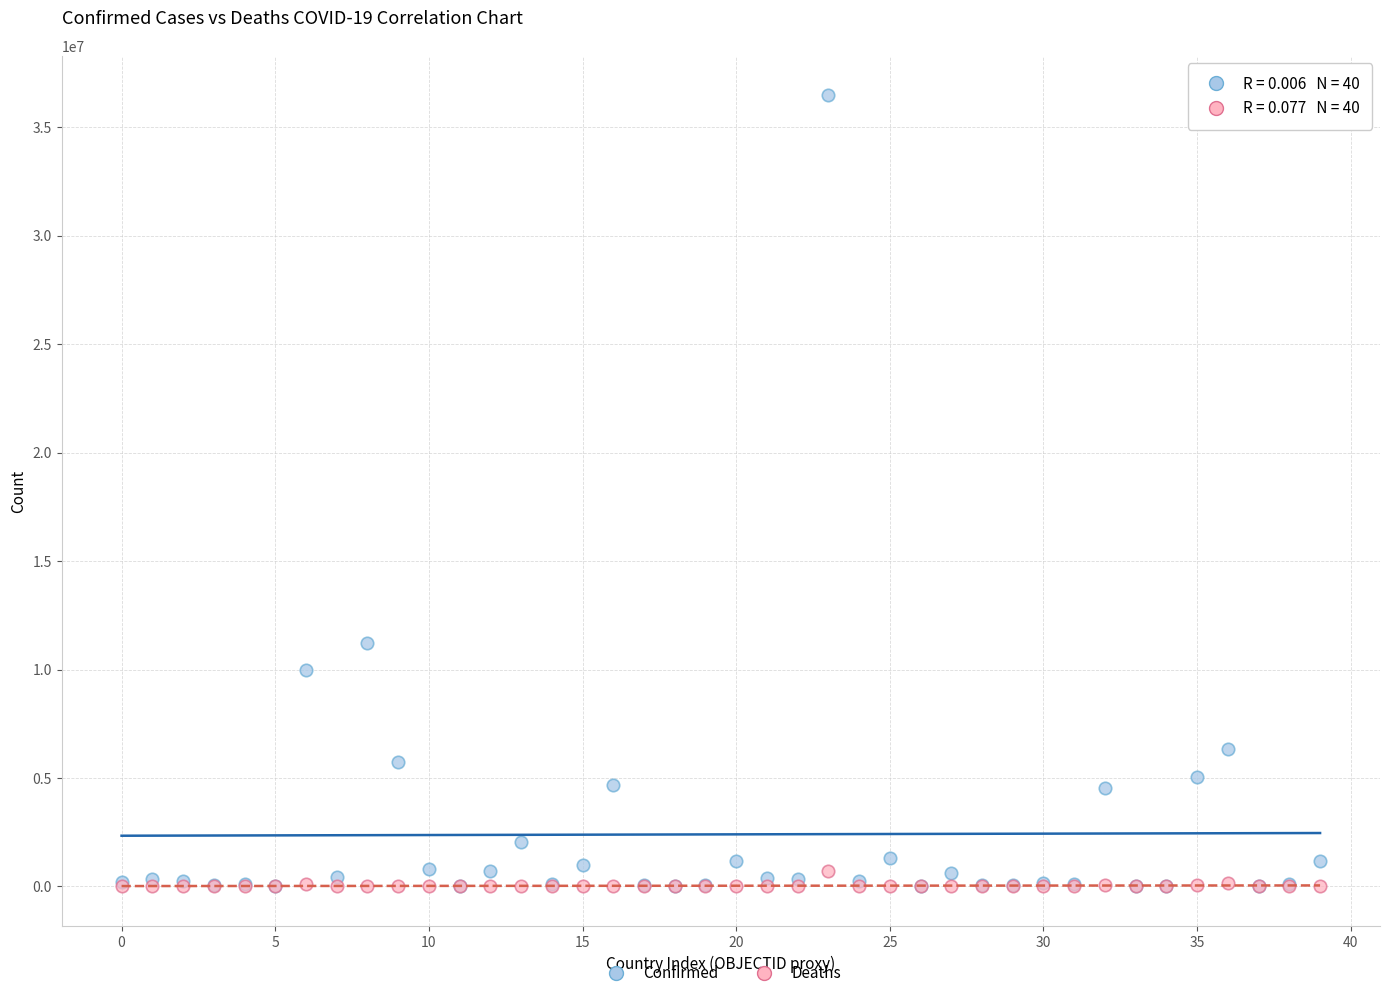

In the Confirmed series, what Y value is closest to 18242432?

11205520